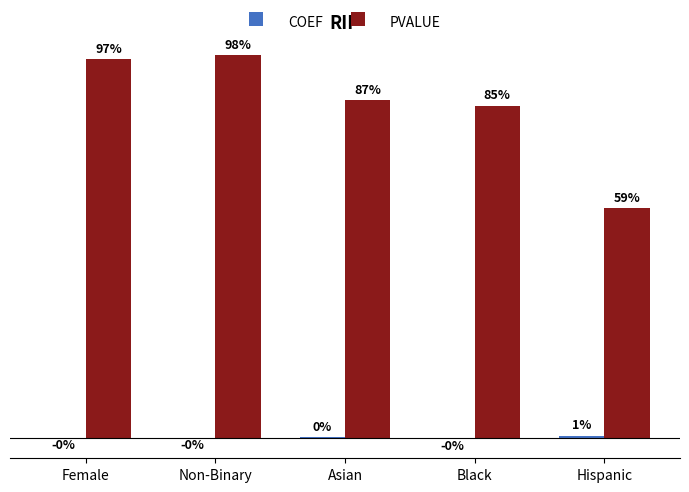

At which label is PVALUE closest to 0?

Hispanic